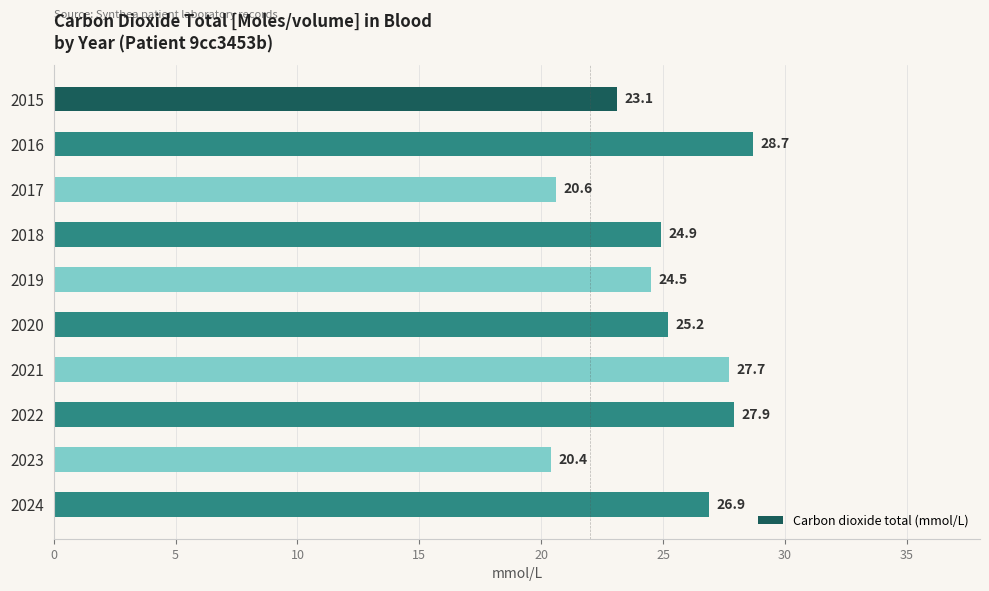

What is the minimum value shown in the chart?

20.4